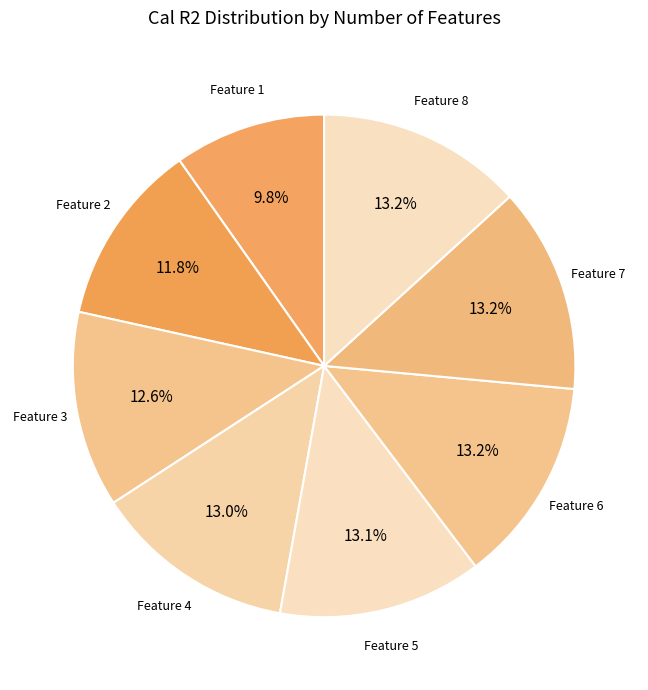

How many segments does this pie chart have?

8